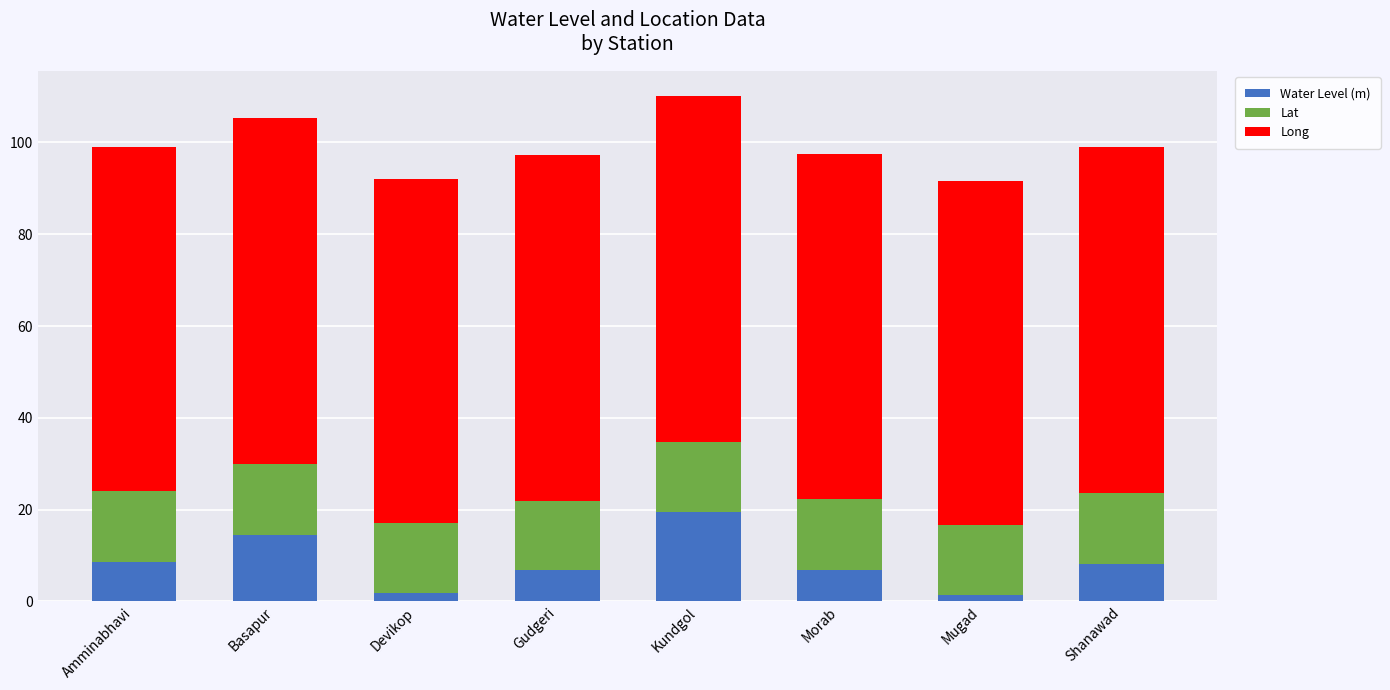

What is the sum of the Water Level (m) values at Gudgeri and Shanawad?

15.0